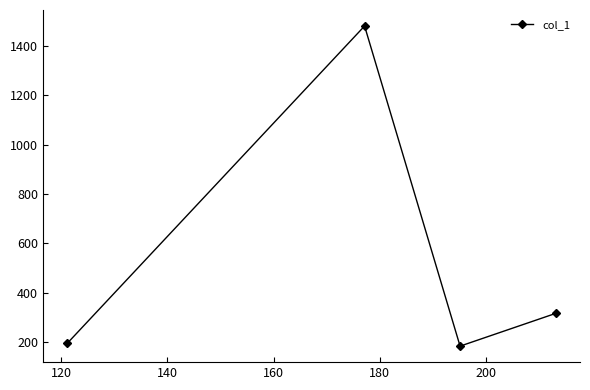

What is the value of the 1st point from the left?

194.1